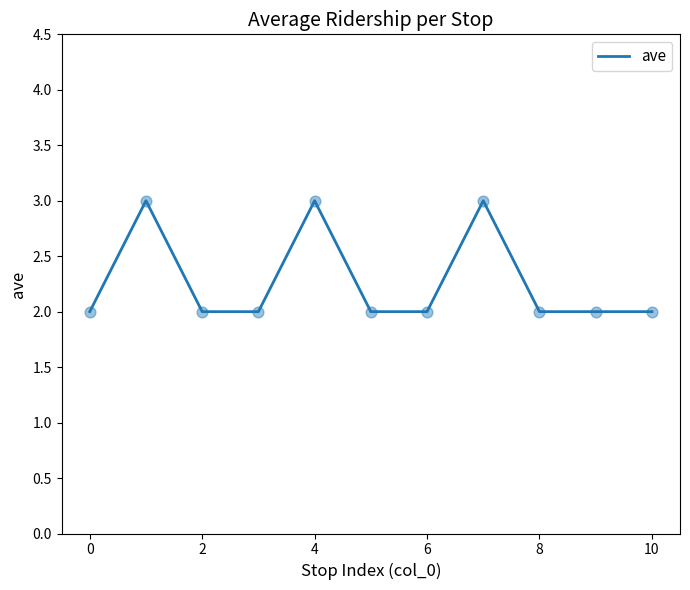

What is the greatest value displayed?

3